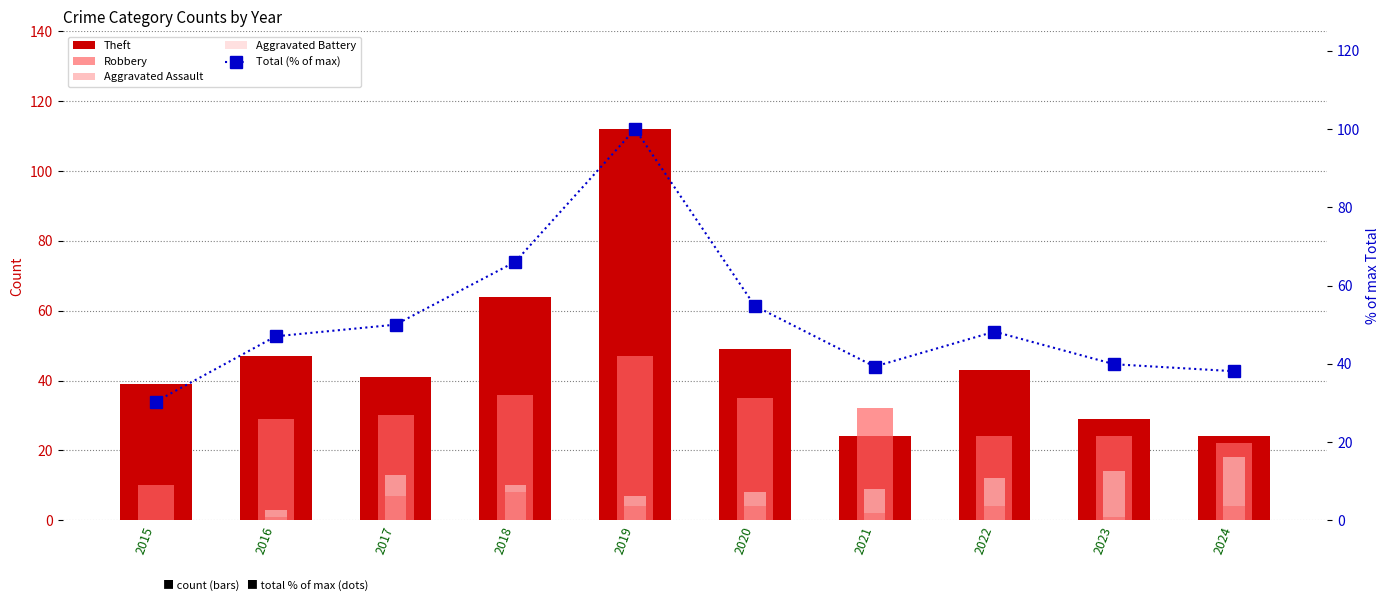

What is the approximate value of Robbery at 2015?

10.0